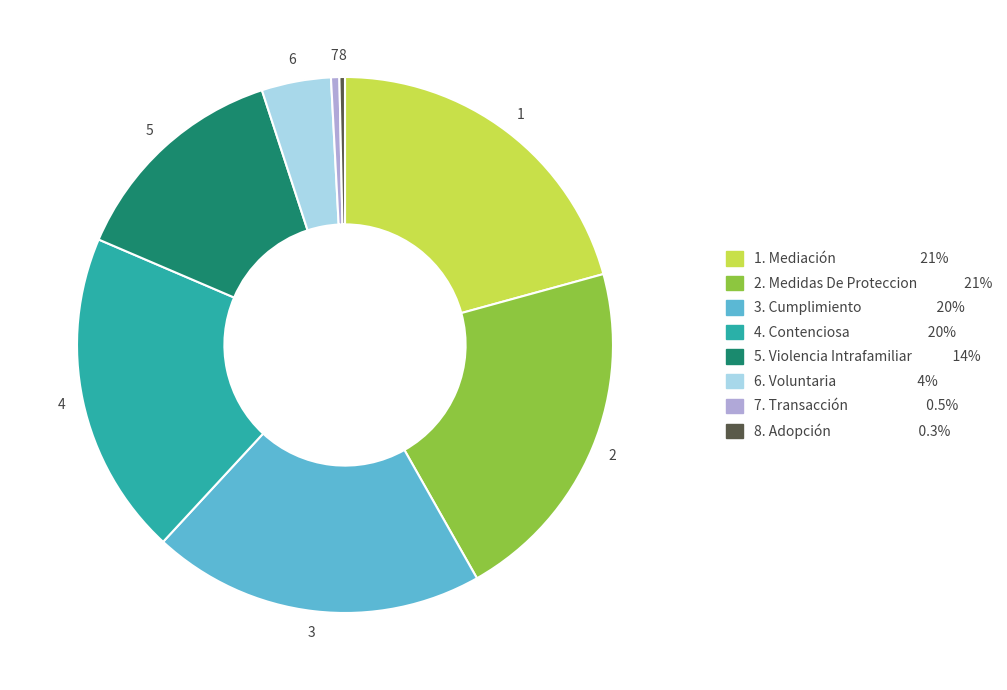

Is there any slice that represents more than half of the pie?

No